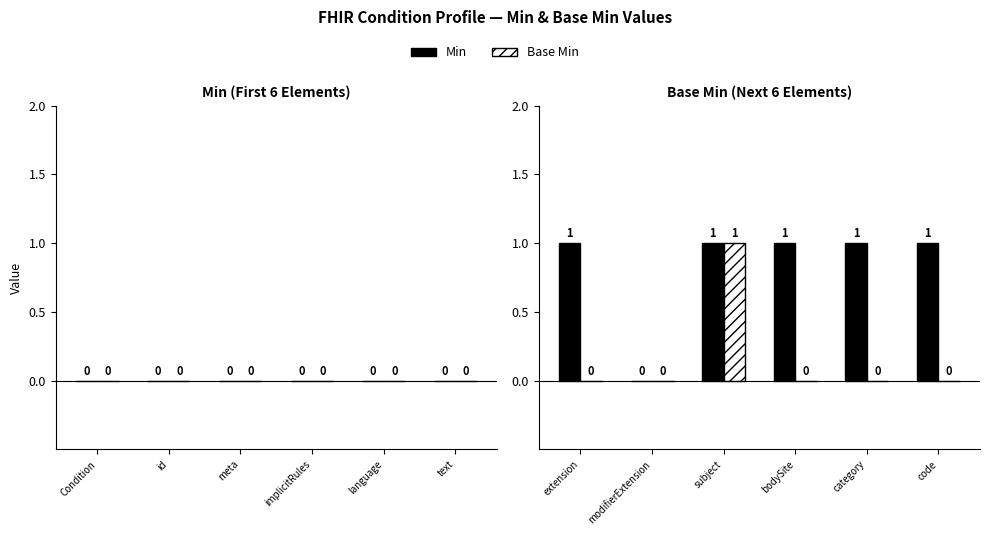

Which series has the largest total across all categories?

Min